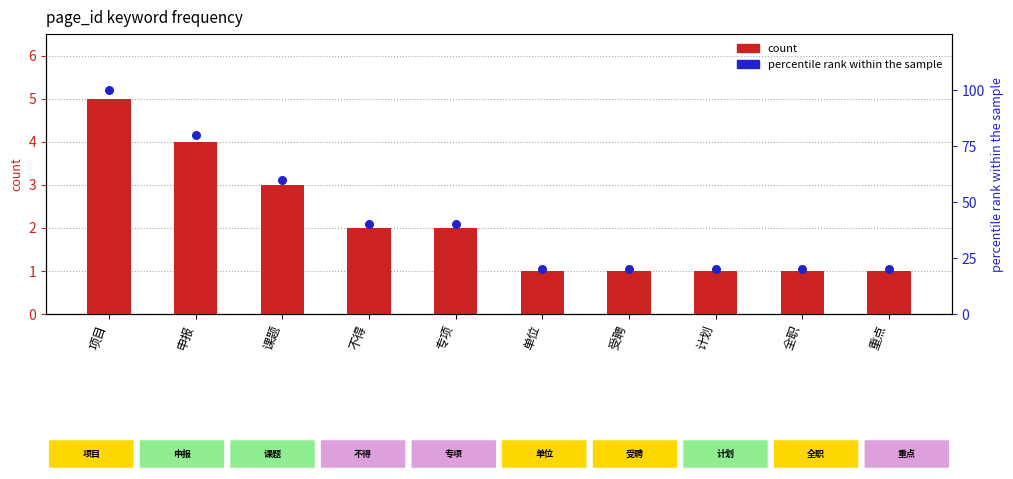

At which category is the sum across all series the highest?

项目